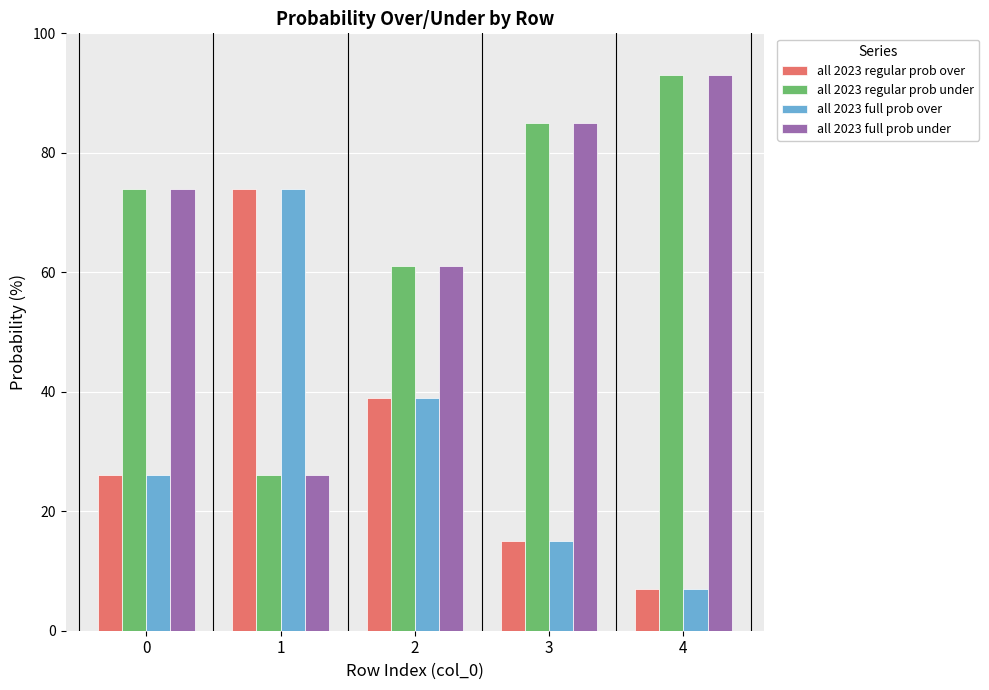

Reading left to right, what are all the values shown in this chart?

all 2023 regular prob over: 0=26	1=74	2=39	3=15	4=7
all 2023 regular prob under: 0=74	1=26	2=61	3=85	4=93
all 2023 full prob over: 0=26	1=74	2=39	3=15	4=7
all 2023 full prob under: 0=74	1=26	2=61	3=85	4=93